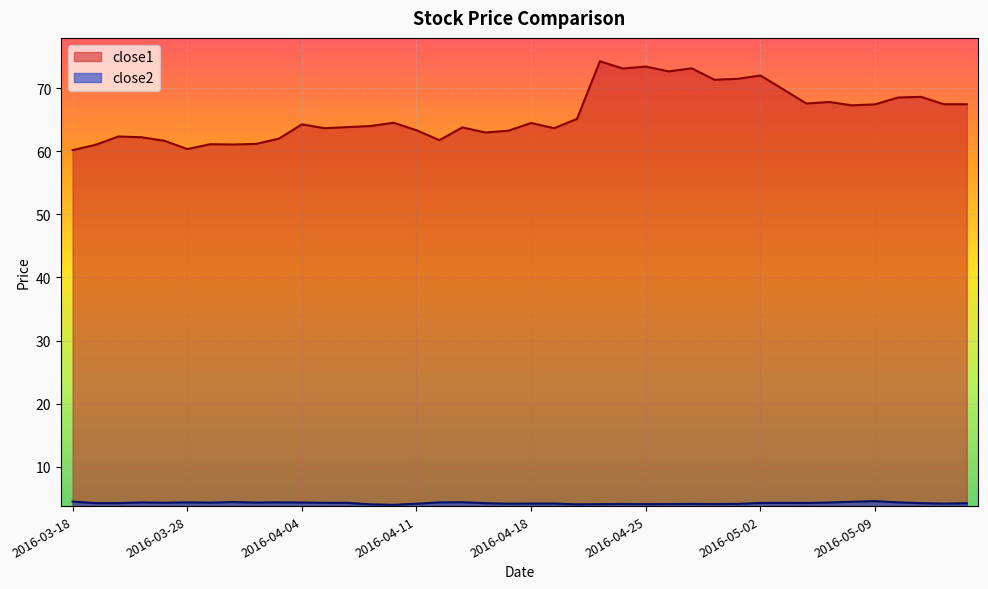

Reading left to right, what are all the values shown in this chart?

close1: 60.2	61.0	62.3	62.2	61.7	60.4	61.1	61.1	61.2	62.0	64.3	63.7	63.8	64.0	64.5	63.3	61.8	63.8	63.0	63.3	64.5	63.7	65.1	74.3	73.1	73.4	72.7	73.2	71.3	71.5	72.0	69.8	67.6	67.8	67.3	67.4	68.5	68.6	67.5	67.5
close2: 4.5	4.2	4.2	4.3	4.3	4.3	4.3	4.4	4.3	4.3	4.3	4.3	4.3	4.0	4.0	4.1	4.3	4.4	4.2	4.1	4.2	4.2	4.0	4.1	4.1	4.1	4.1	4.1	4.1	4.1	4.3	4.3	4.2	4.3	4.4	4.5	4.3	4.2	4.2	4.2